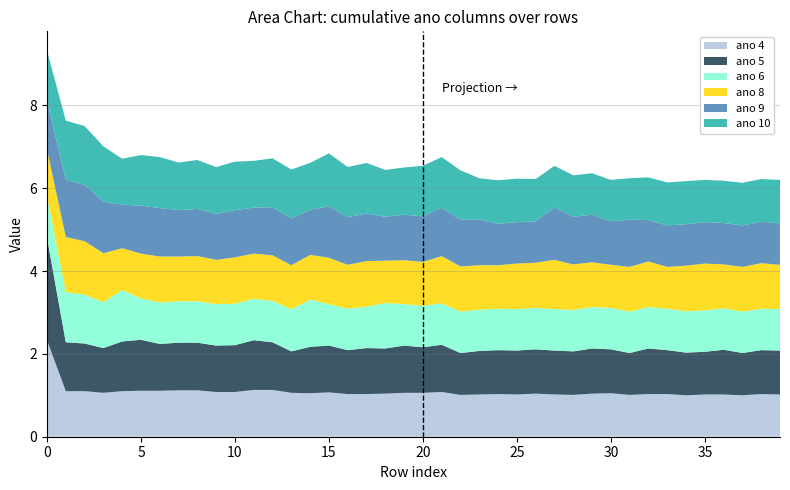

Reading left to right, extract all data points from this chart.

ano 4: ano 1=2.3	ano 2=1.1	ano 3=1.1	ano 4=1.1	ano 5=1.1	ano 6=1.1	ano 7=1.1	ano 8=1.1	ano 9=1.1	ano 10=1.1	10=1.1	11=1.1	12=1.1	13=1.1	14=1.1	15=1.1	16=1.0	17=1.0	18=1.0	19=1.1	20=1.1	21=1.1	22=1.0	23=1.0	24=1.0	25=1.0	26=1.0	27=1.0	28=1.0	29=1.0	30=1.1	31=1.0	32=1.0	33=1.0	34=1.0	35=1.0	36=1.0	37=1.0	38=1.0	39=1.0
ano 5: ano 1=2.5	ano 2=1.2	ano 3=1.1	ano 4=1.1	ano 5=1.2	ano 6=1.2	ano 7=1.1	ano 8=1.1	ano 9=1.1	ano 10=1.1	10=1.1	11=1.2	12=1.1	13=1.0	14=1.1	15=1.1	16=1.1	17=1.1	18=1.1	19=1.1	20=1.1	21=1.1	22=1.0	23=1.1	24=1.1	25=1.1	26=1.1	27=1.1	28=1.1	29=1.1	30=1.1	31=1.0	32=1.1	33=1.1	34=1.0	35=1.0	36=1.1	37=1.0	38=1.1	39=1.1
ano 6: ano 1=1.0	ano 2=1.2	ano 3=1.2	ano 4=1.1	ano 5=1.2	ano 6=1.0	ano 7=1.0	ano 8=1.0	ano 9=1.0	ano 10=1.0	10=1.0	11=1.0	12=1.0	13=1.0	14=1.1	15=1.0	16=1.0	17=1.0	18=1.1	19=1.0	20=1.0	21=1.0	22=1.0	23=1.0	24=1.0	25=1.0	26=1.0	27=1.0	28=1.0	29=1.0	30=1.0	31=1.0	32=1.0	33=1.0	34=1.0	35=1.0	36=1.0	37=1.0	38=1.0	39=1.0
ano 8: ano 1=1.1	ano 2=1.3	ano 3=1.3	ano 4=1.2	ano 5=1.0	ano 6=1.1	ano 7=1.1	ano 8=1.1	ano 9=1.1	ano 10=1.1	10=1.1	11=1.1	12=1.1	13=1.1	14=1.1	15=1.1	16=1.1	17=1.1	18=1.0	19=1.1	20=1.1	21=1.1	22=1.1	23=1.1	24=1.1	25=1.1	26=1.1	27=1.2	28=1.1	29=1.1	30=1.0	31=1.1	32=1.1	33=1.0	34=1.1	35=1.1	36=1.1	37=1.1	38=1.1	39=1.1
ano 9: ano 1=1.2	ano 2=1.4	ano 3=1.4	ano 4=1.2	ano 5=1.1	ano 6=1.2	ano 7=1.2	ano 8=1.1	ano 9=1.1	ano 10=1.1	10=1.1	11=1.1	12=1.2	13=1.1	14=1.1	15=1.2	16=1.1	17=1.1	18=1.1	19=1.1	20=1.1	21=1.2	22=1.1	23=1.1	24=1.0	25=1.0	26=1.0	27=1.3	28=1.1	29=1.1	30=1.1	31=1.1	32=1.0	33=1.0	34=1.0	35=1.0	36=1.0	37=1.0	38=1.0	39=1.0
ano 10: ano 1=1.2	ano 2=1.4	ano 3=1.4	ano 4=1.3	ano 5=1.1	ano 6=1.2	ano 7=1.2	ano 8=1.1	ano 9=1.2	ano 10=1.1	10=1.2	11=1.1	12=1.2	13=1.2	14=1.1	15=1.3	16=1.2	17=1.2	18=1.1	19=1.1	20=1.2	21=1.2	22=1.2	23=1.0	24=1.1	25=1.1	26=1.0	27=1.0	28=1.0	29=1.0	30=1.0	31=1.0	32=1.0	33=1.0	34=1.0	35=1.0	36=1.0	37=1.0	38=1.0	39=1.1